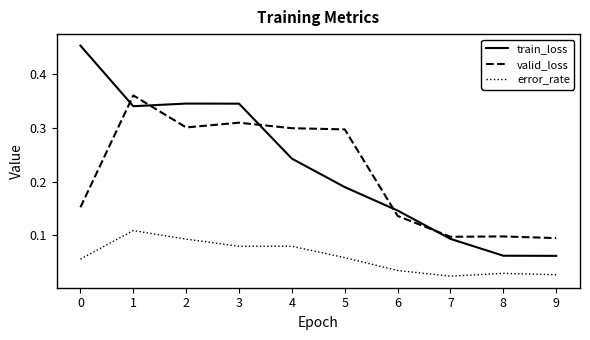

True or false: valid_loss has a value of 0.1 at 2.

False